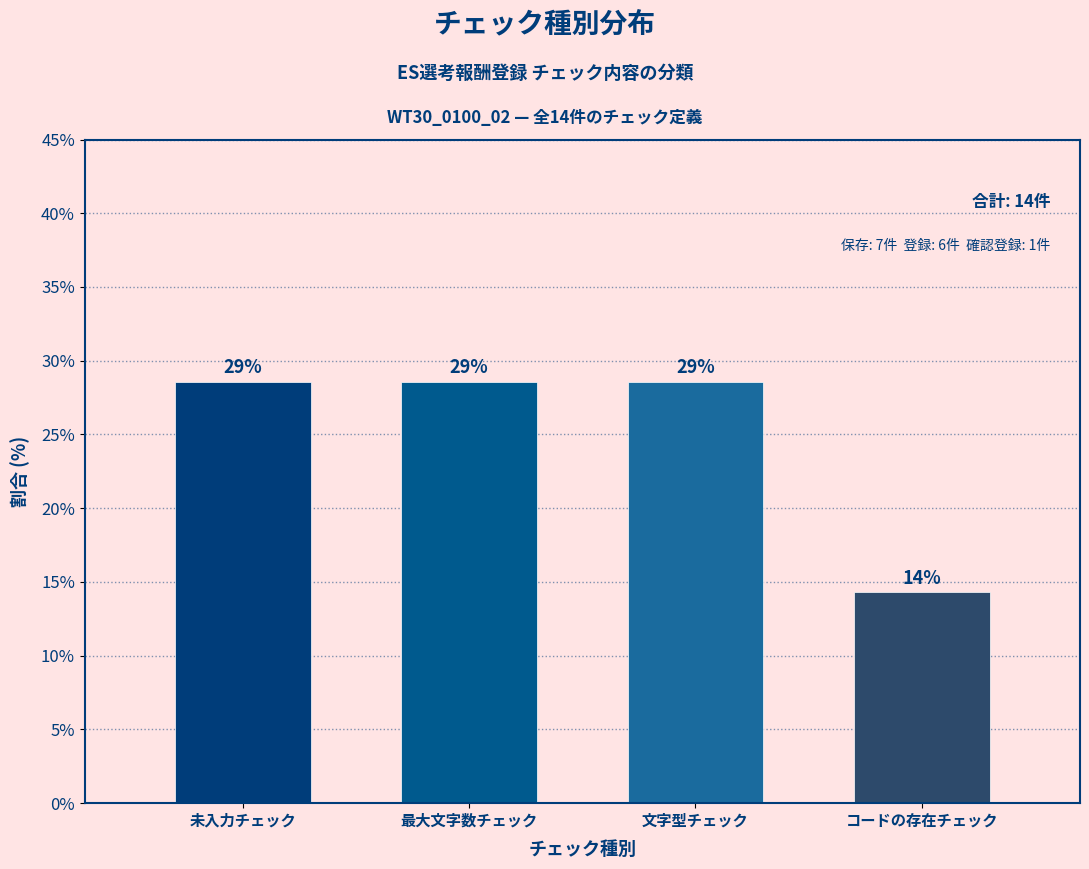

Are the bars horizontal?

No